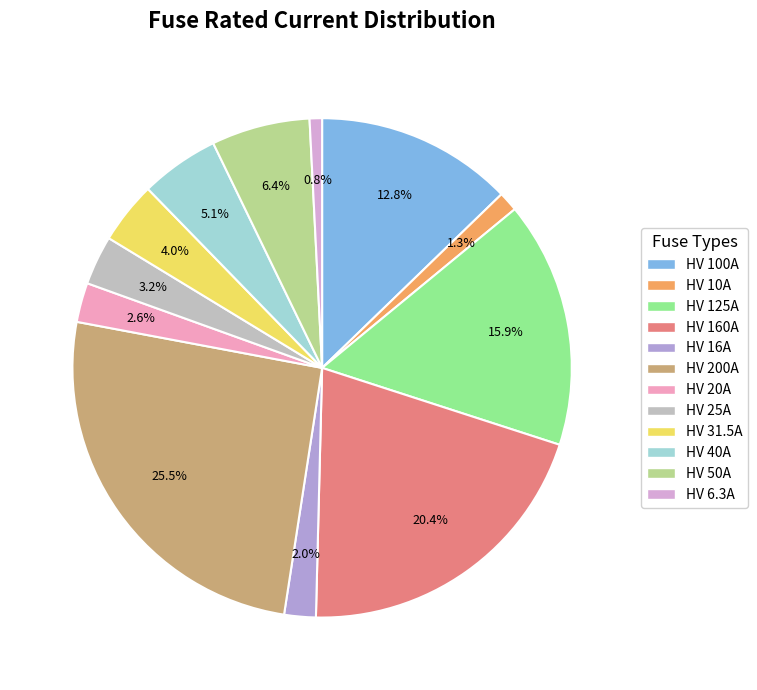

Is HV 200A the majority of the pie?

No